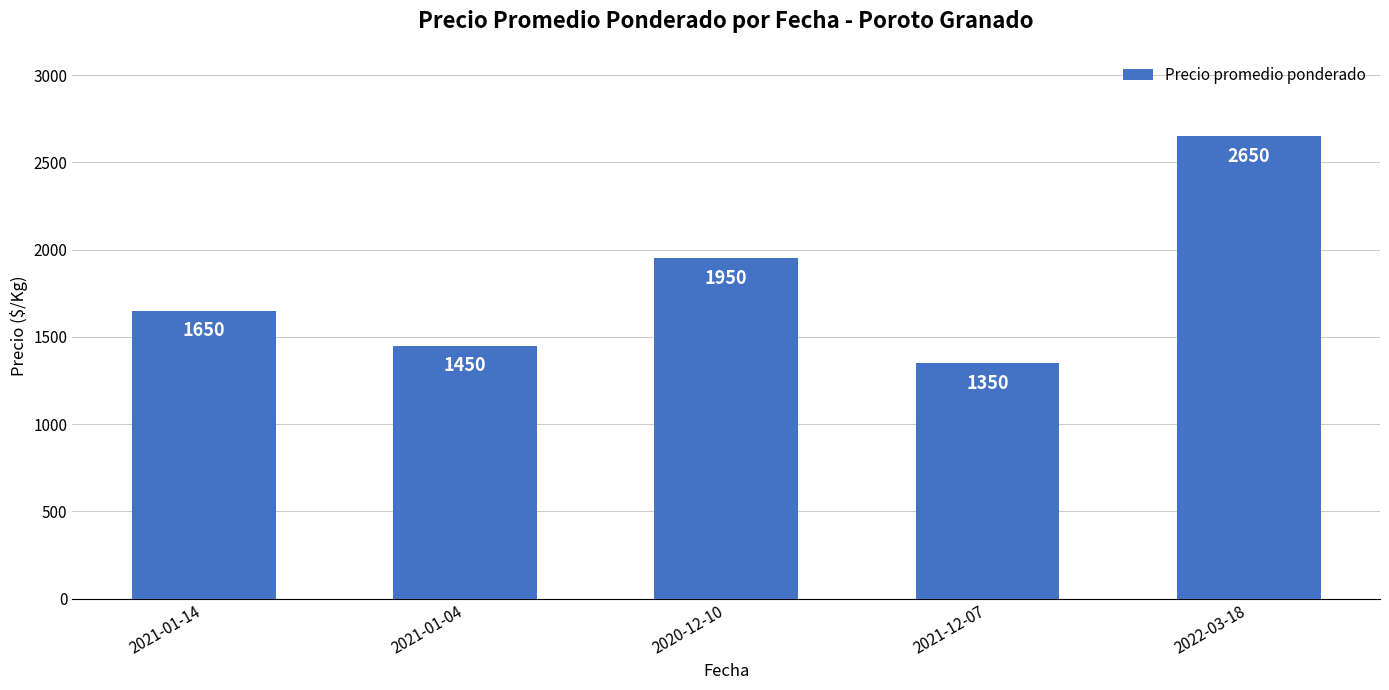

Are the bars grouped side by side (vs. stacked)?

No